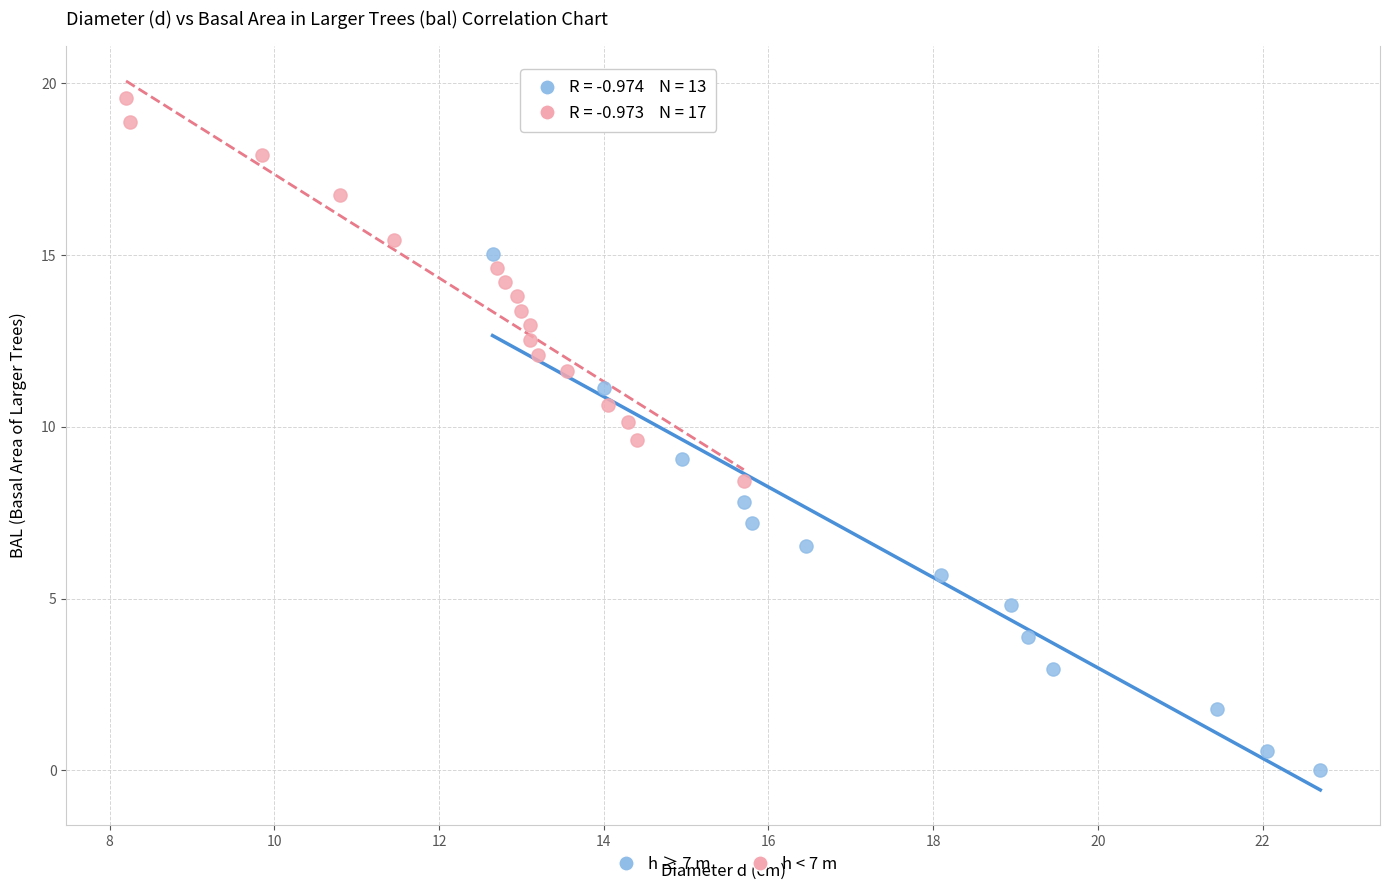

Which series contains the lowest Y value?

h ≥ 7 m